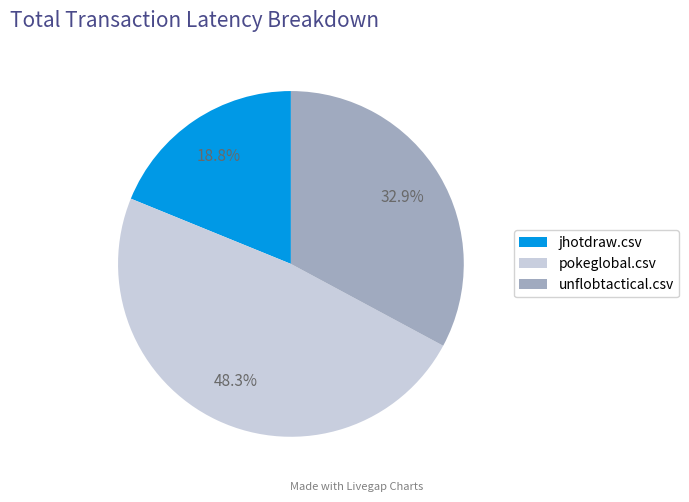

What is the largest slice in the pie chart?

pokeglobal.csv